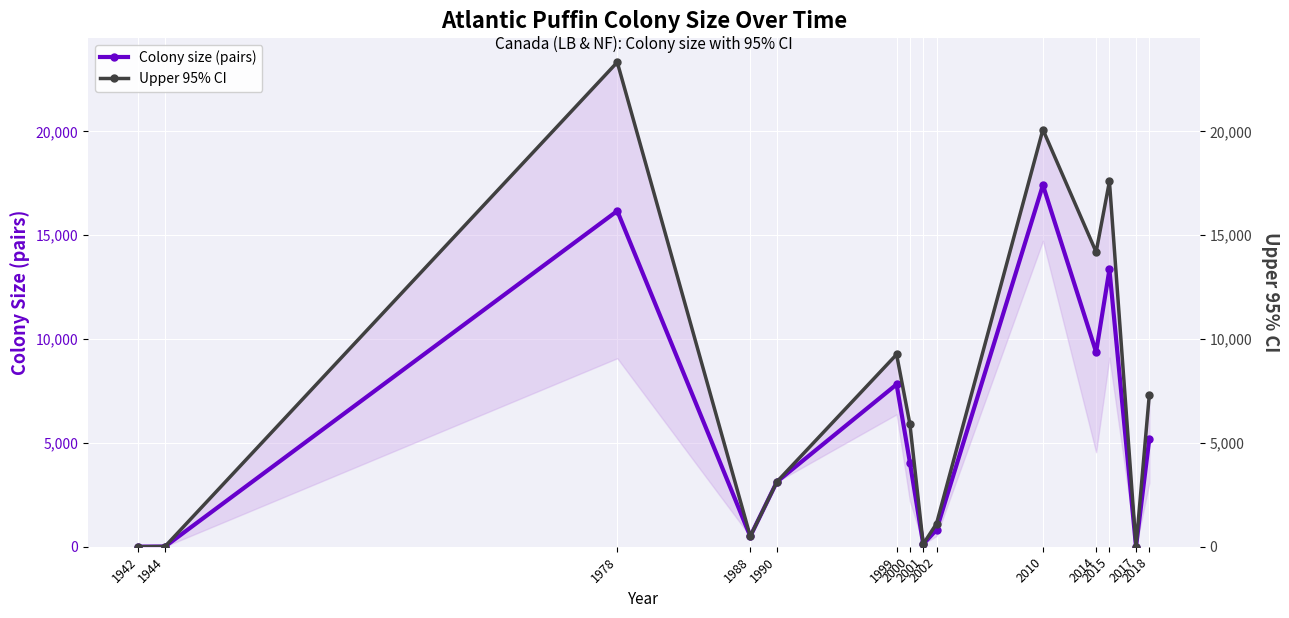

Which category has the lowest value across all series?

2017